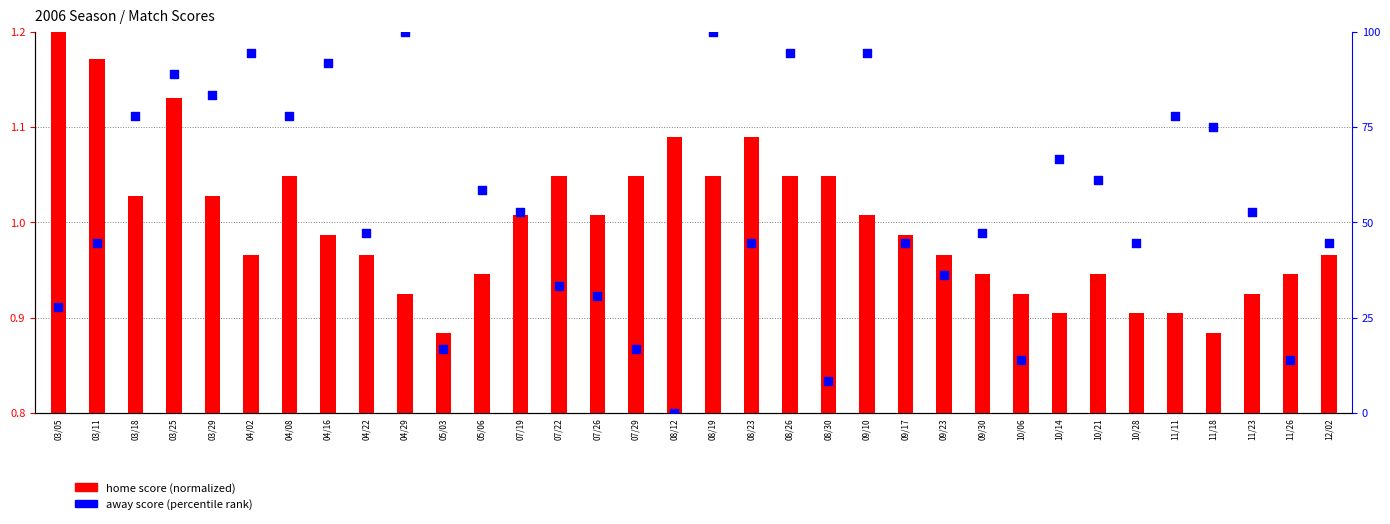

What is the total value across all series at 11/18?

75.9